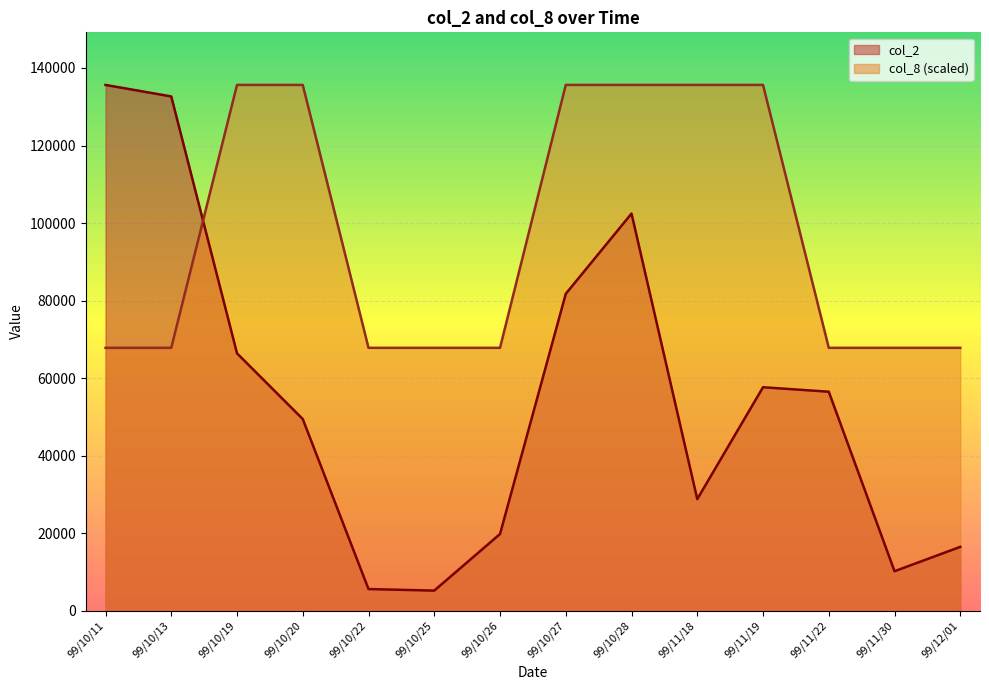

Rank the categories by col_2 value from highest to lowest.

99/10/11, 99/10/13, 99/10/28, 99/10/27, 99/10/19, 99/11/19, 99/11/22, 99/10/20, 99/11/18, 99/10/26, 99/12/01, 99/11/30, 99/10/22, 99/10/25